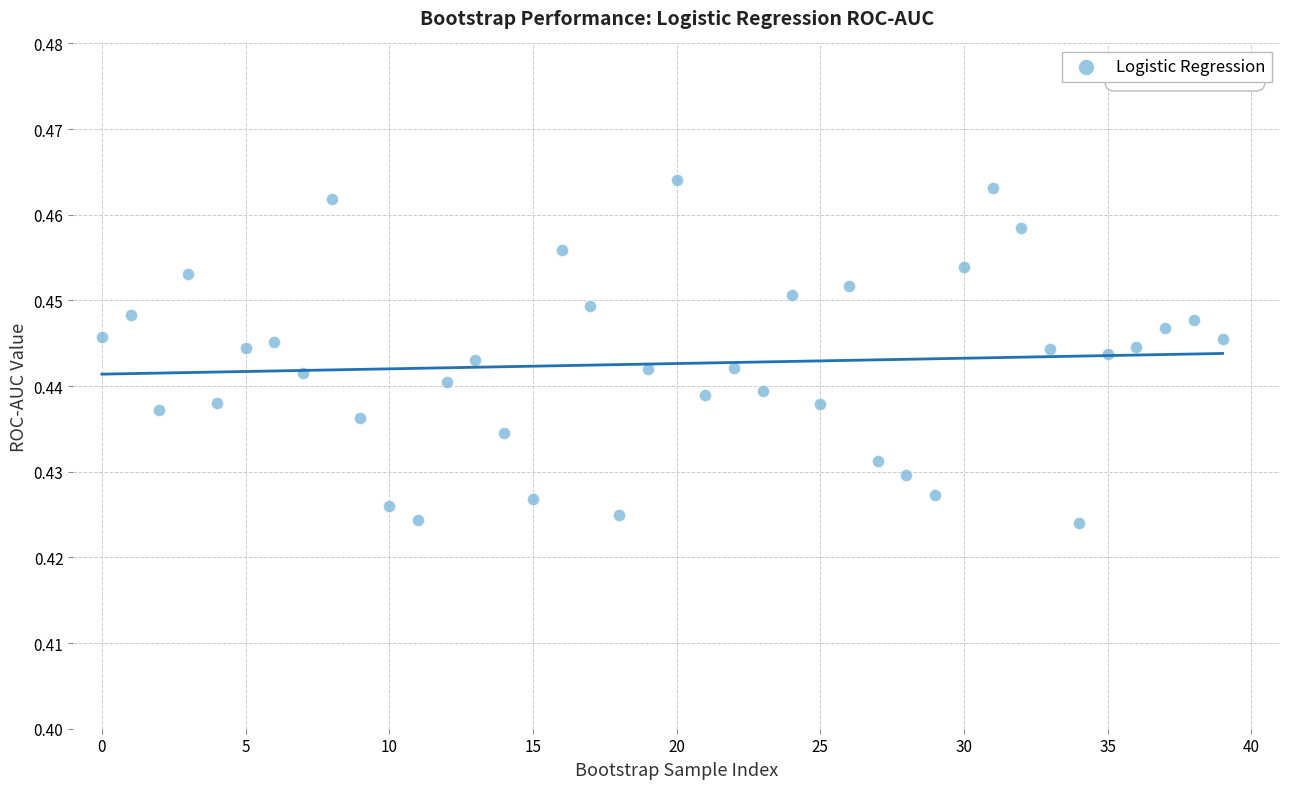

How many data points are displayed?

40